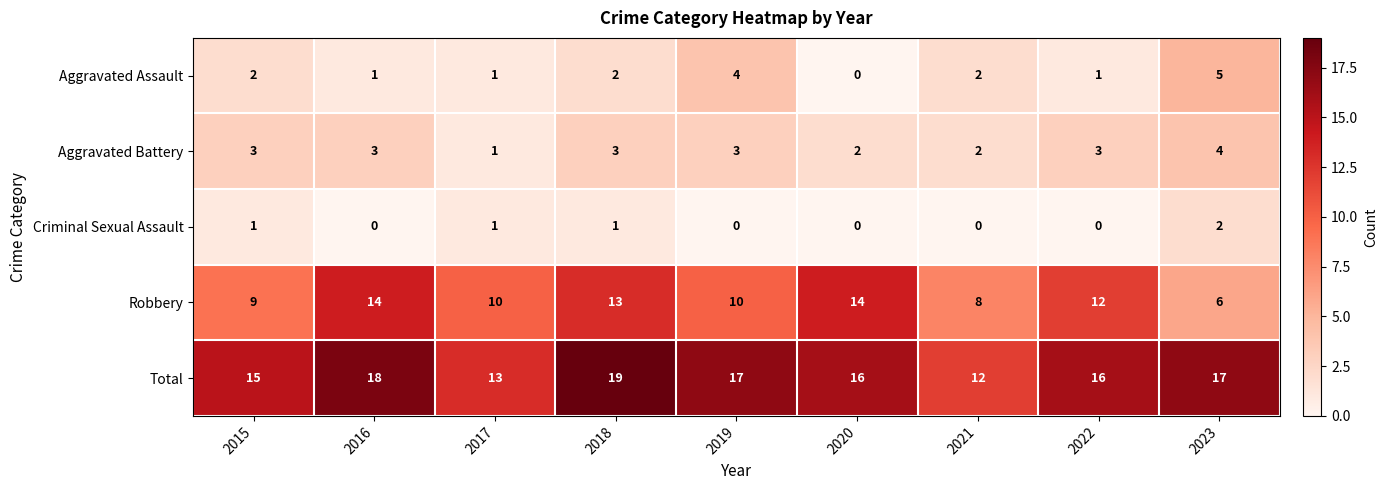

What is the sum of all Aggravated Assault values?

18